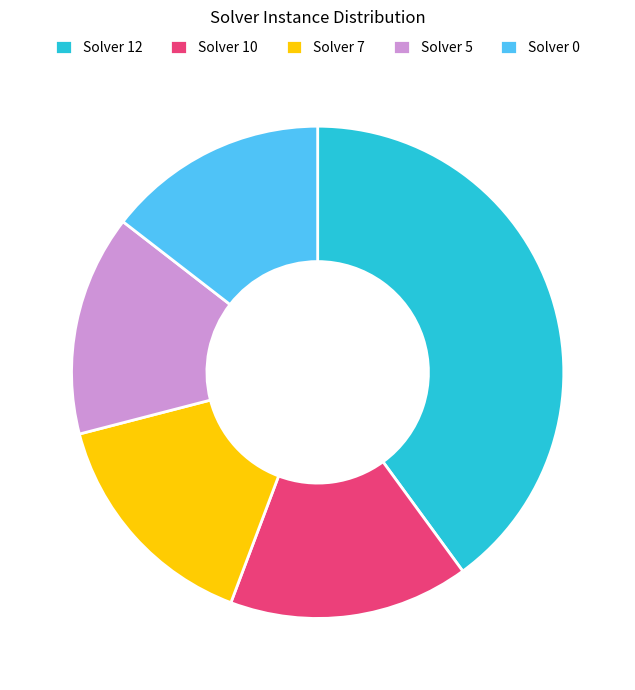

Is the sum of Solver 5 and Solver 12 greater than half?

Yes